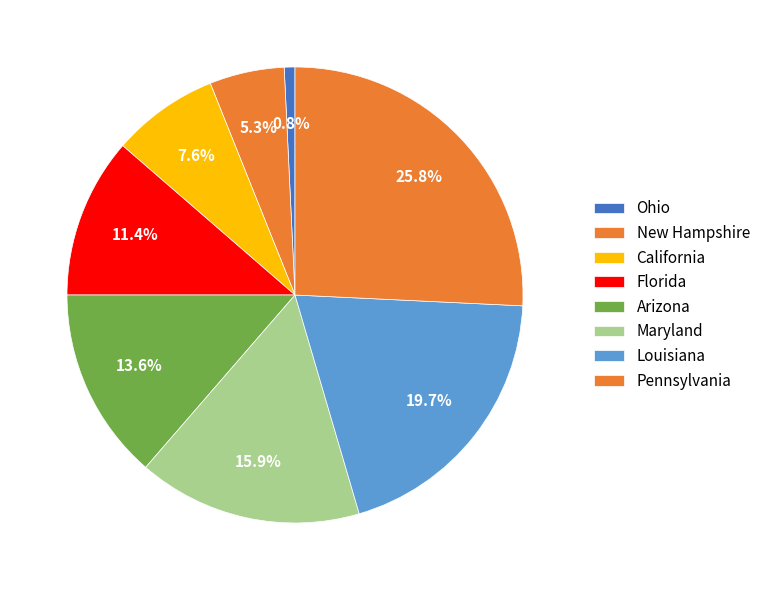

How many slices are in this pie chart?

8